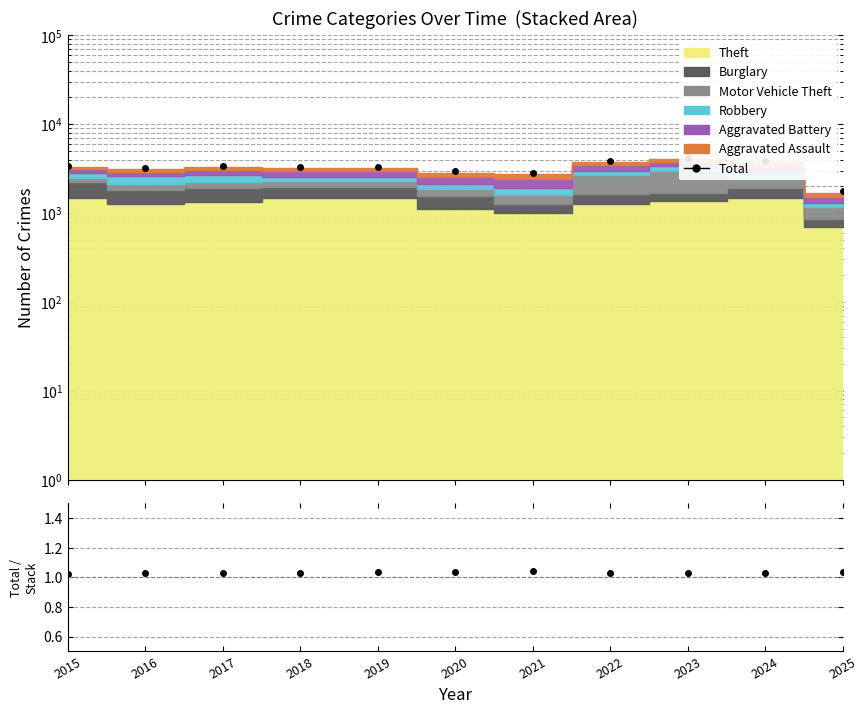

At which category is the sum across all series the highest?

2023